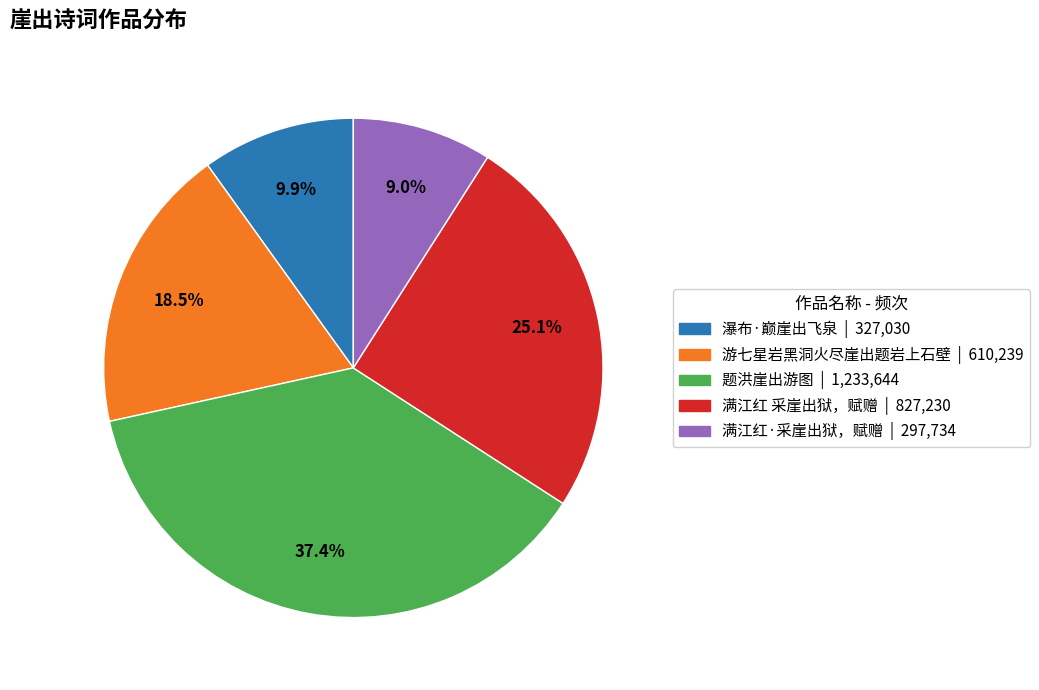

Rank the categories by value from lowest to highest.

满江红·采崖出狱，赋赠, 瀑布·巅崖出飞泉, 游七星岩黑洞火尽崖出题岩上石壁, 满江红 采崖出狱，赋赠, 题洪崖出游图